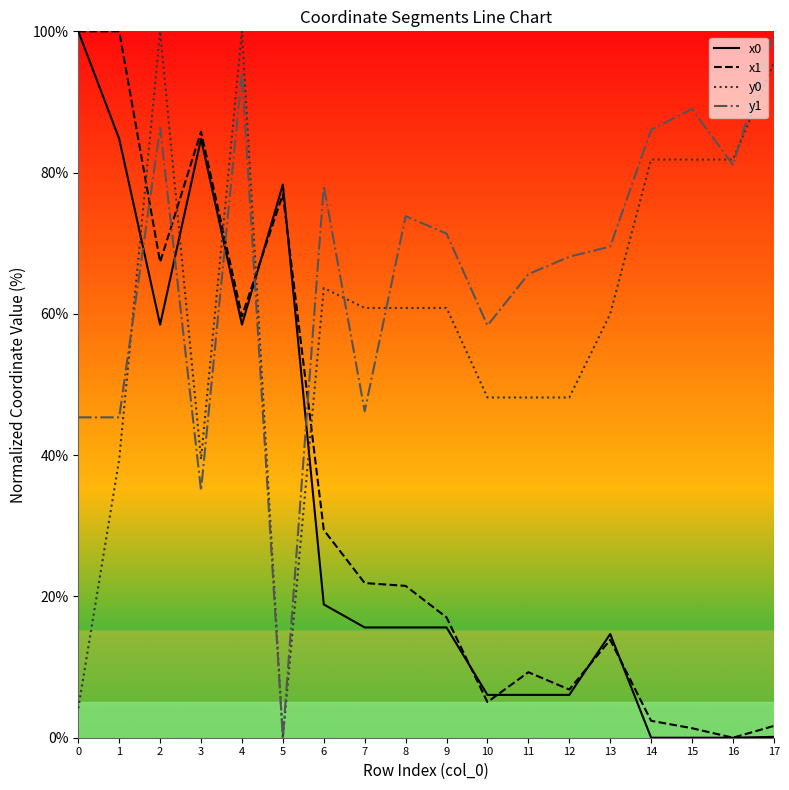

Does the chart display data point markers on the line(s)?

No